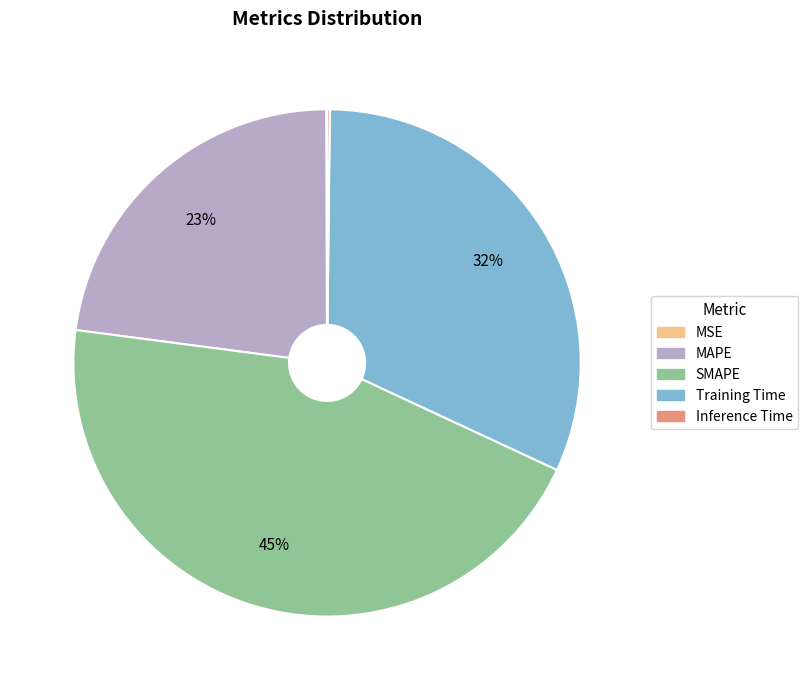

Which category has the biggest portion of the pie?

SMAPE